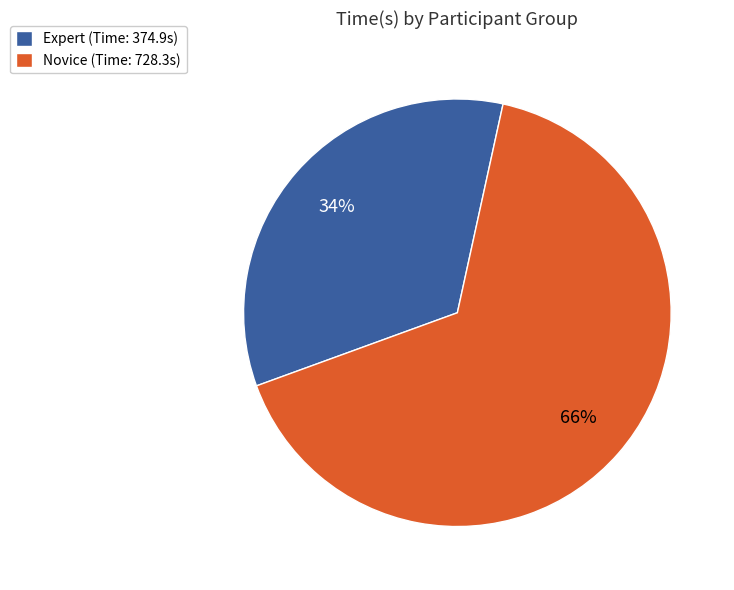

Is there any slice that represents more than half of the pie?

Yes